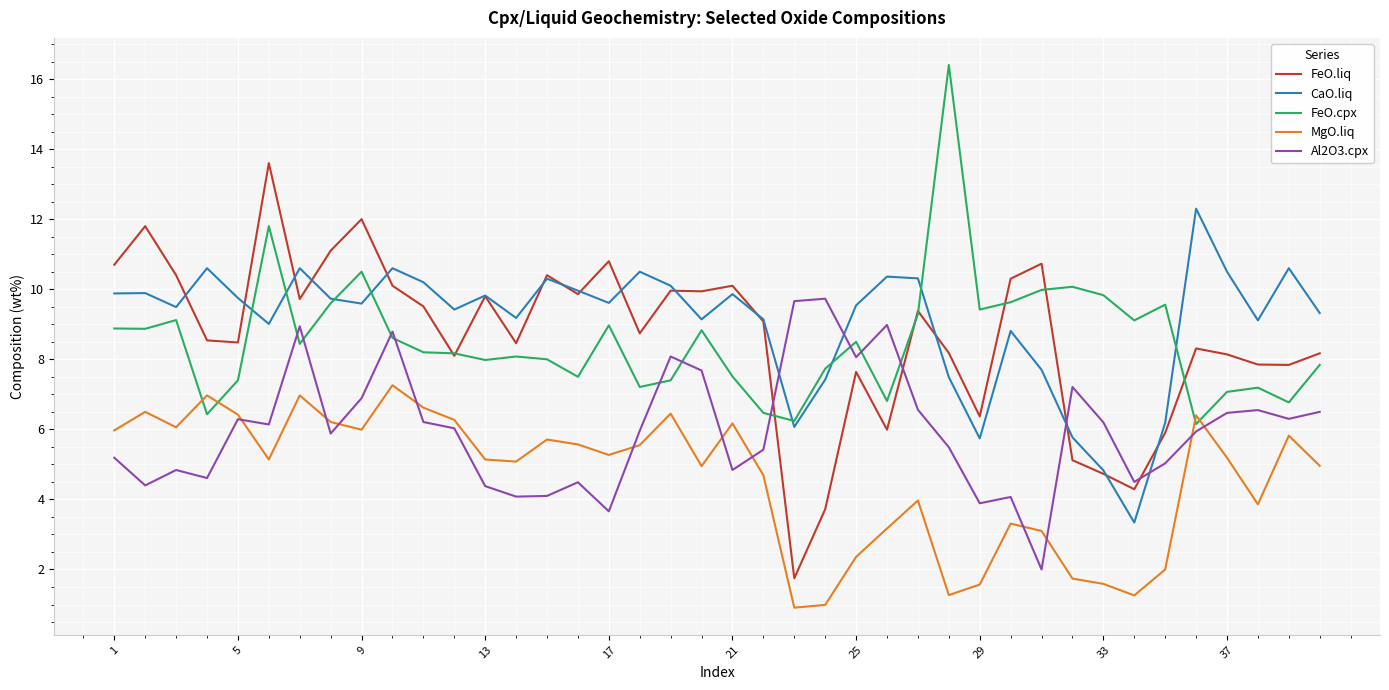

Which series has the widest spread of values?

FeO.liq